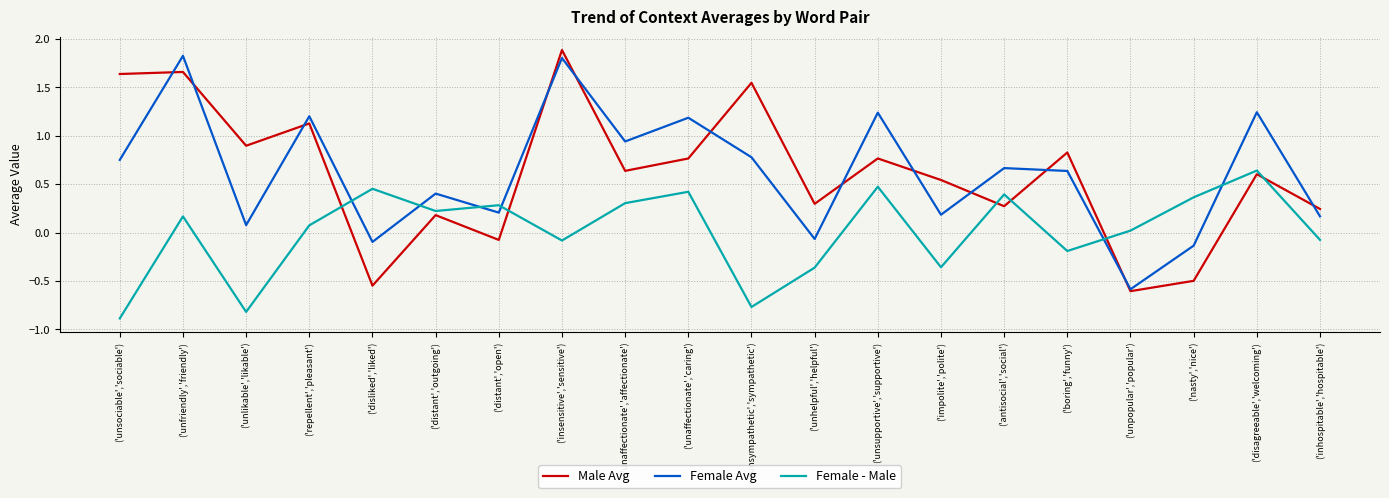

What is the smallest value displayed?

-0.9